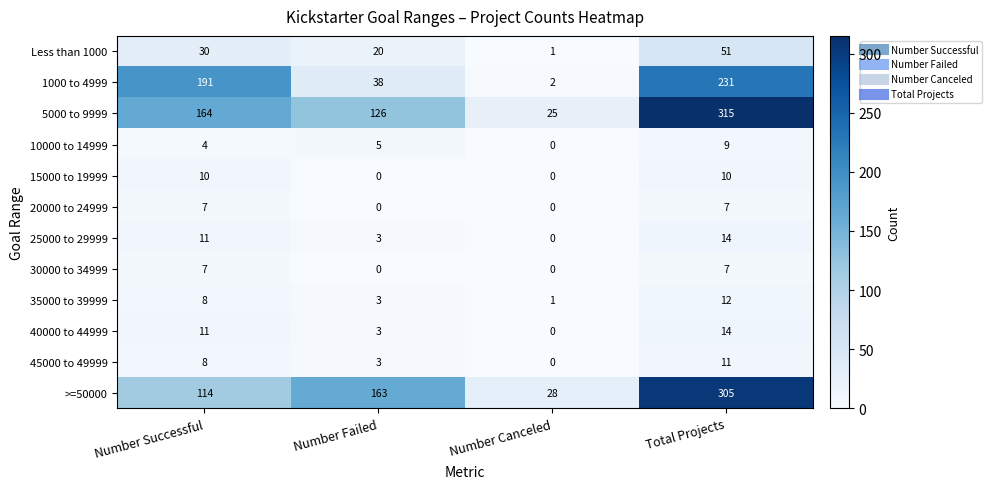

Which category has the lowest value in the 35000 to 39999 series?

Number Canceled